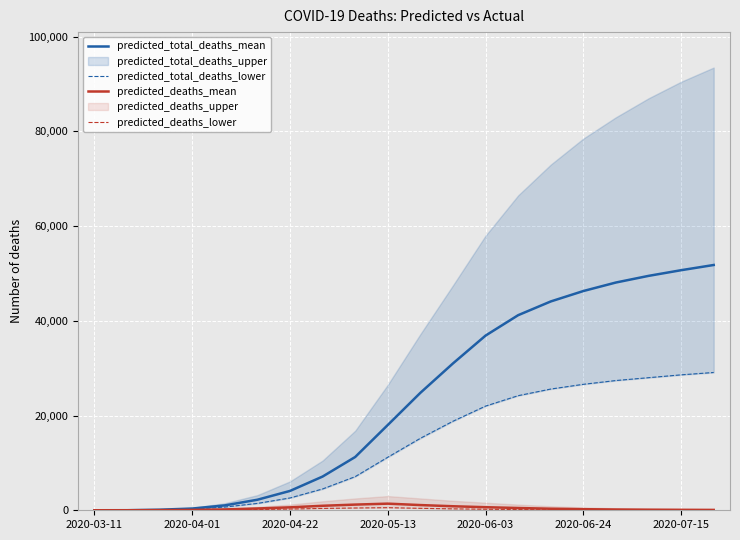

True or false: predicted_deaths_lower has more than 2 interior local peaks.

False